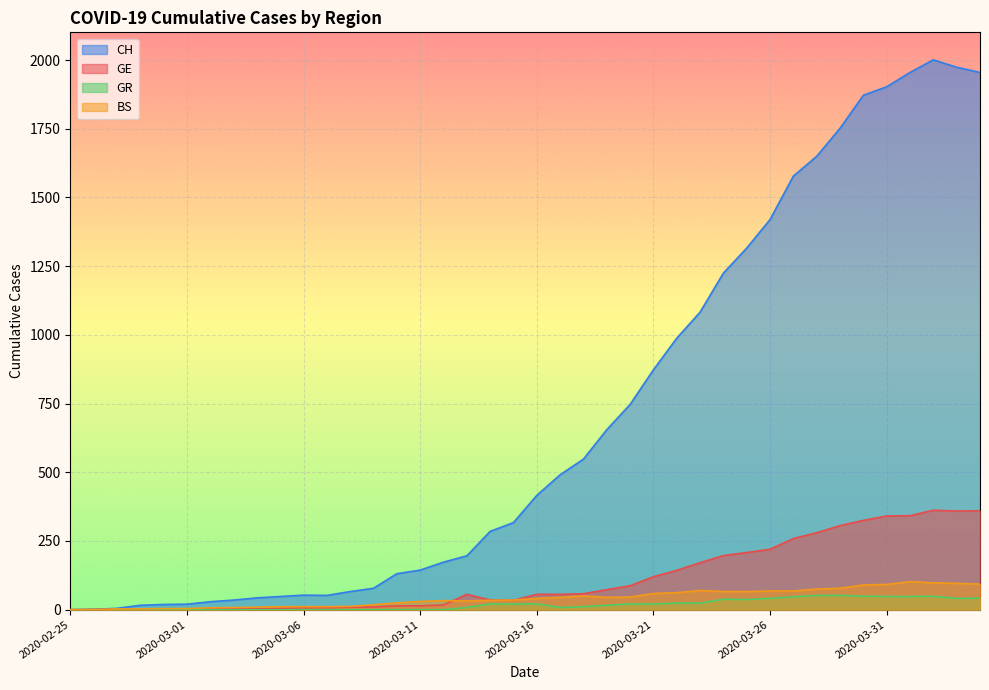

Does the chart display data point markers on the line(s)?

No